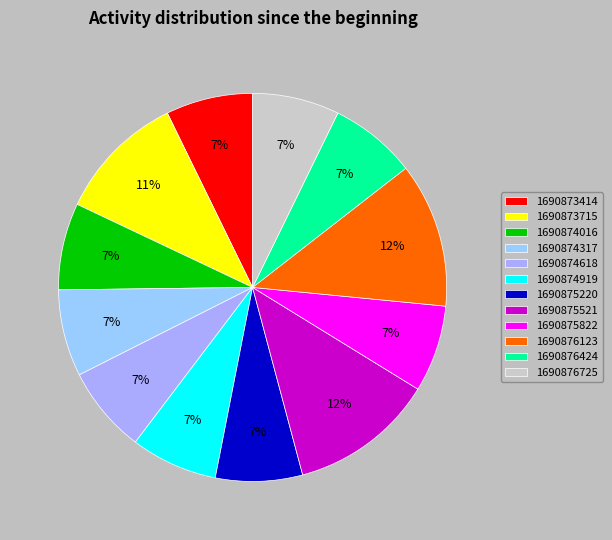

How many slices are in this pie chart?

12